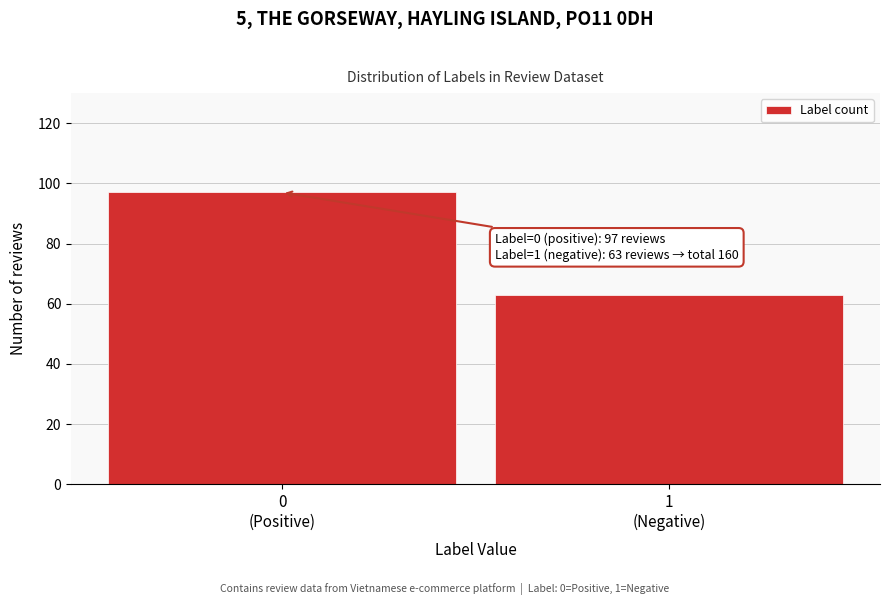

Reading left to right, list all the values displayed in this chart.

97	63